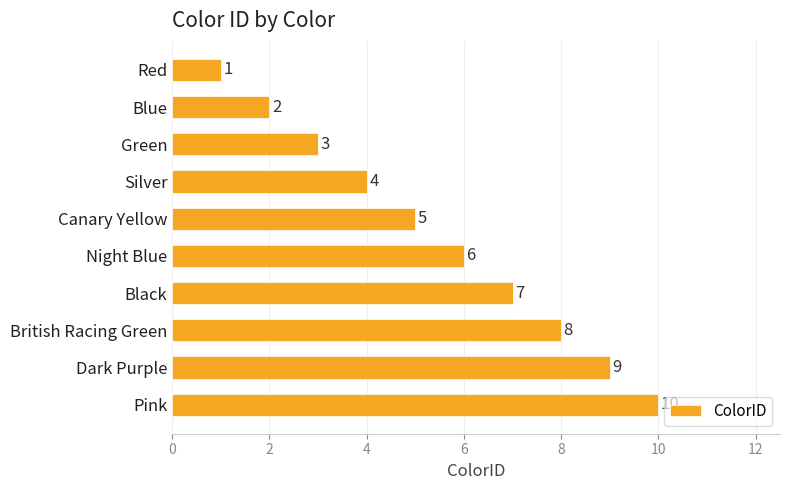

List the labels in order of value, largest first.

Pink, Dark Purple, British Racing Green, Black, Night Blue, Canary Yellow, Silver, Green, Blue, Red